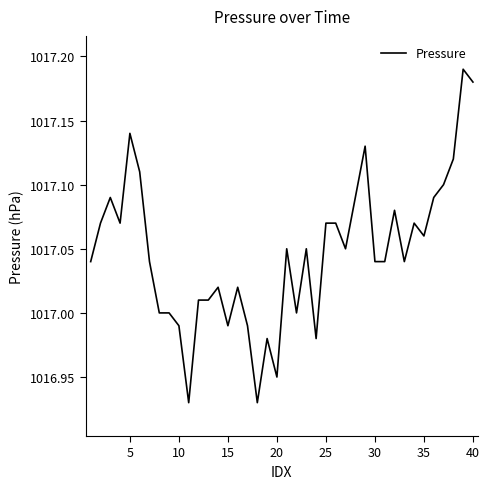

What is the difference between the maximum and minimum values?

0.3